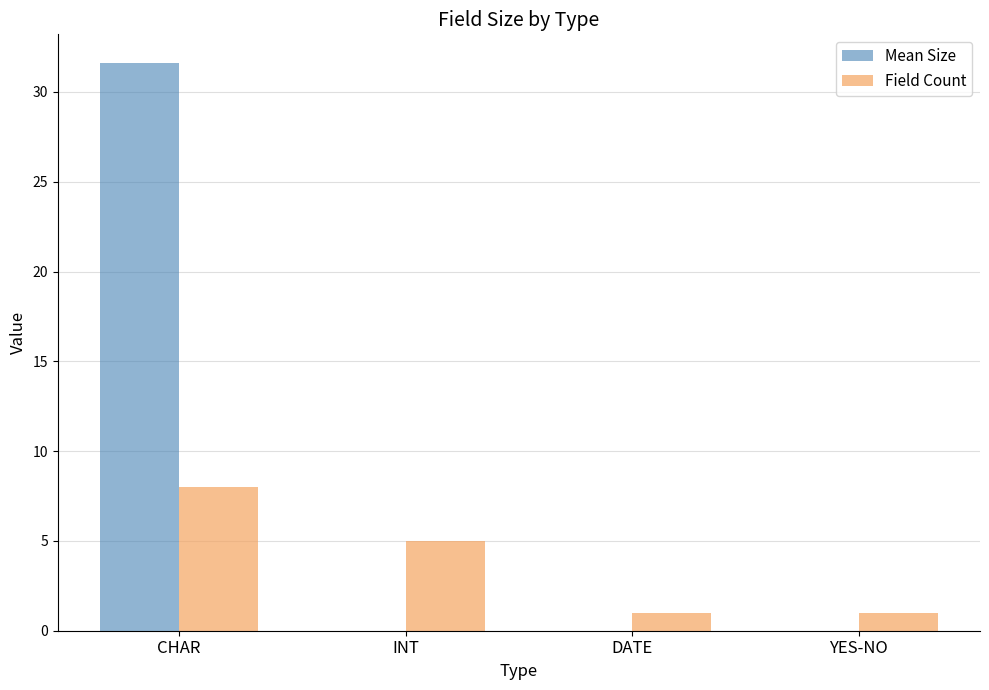

Is it true that Field Count equals 6.8 at INT?

False